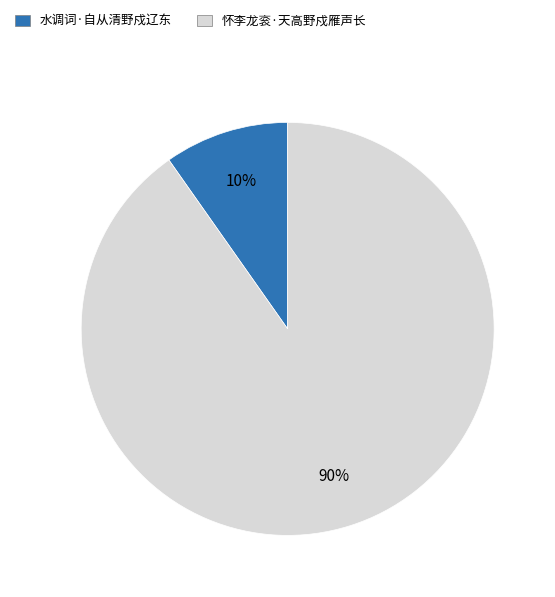

How many slices are in this pie chart?

2